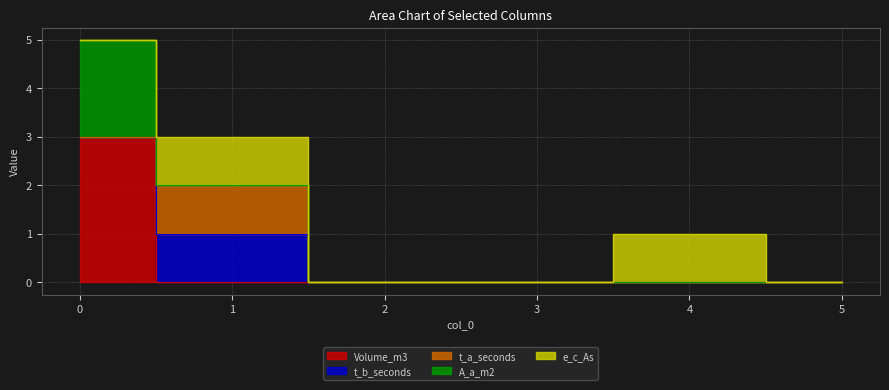

At 4, list the series in order from largest to smallest.

e_c_As, Volume_m3, t_b_seconds, t_a_seconds, A_a_m2